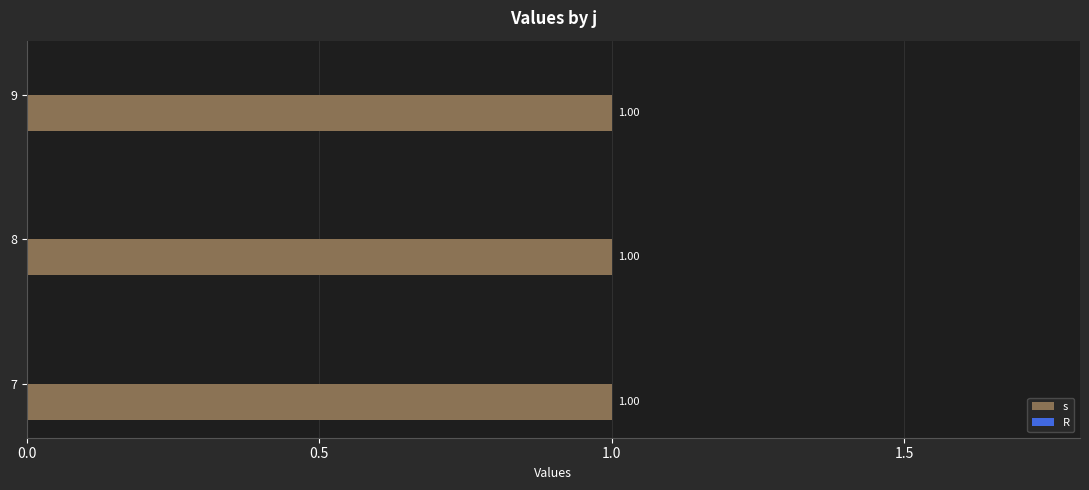

Which series has the largest total across all categories?

s